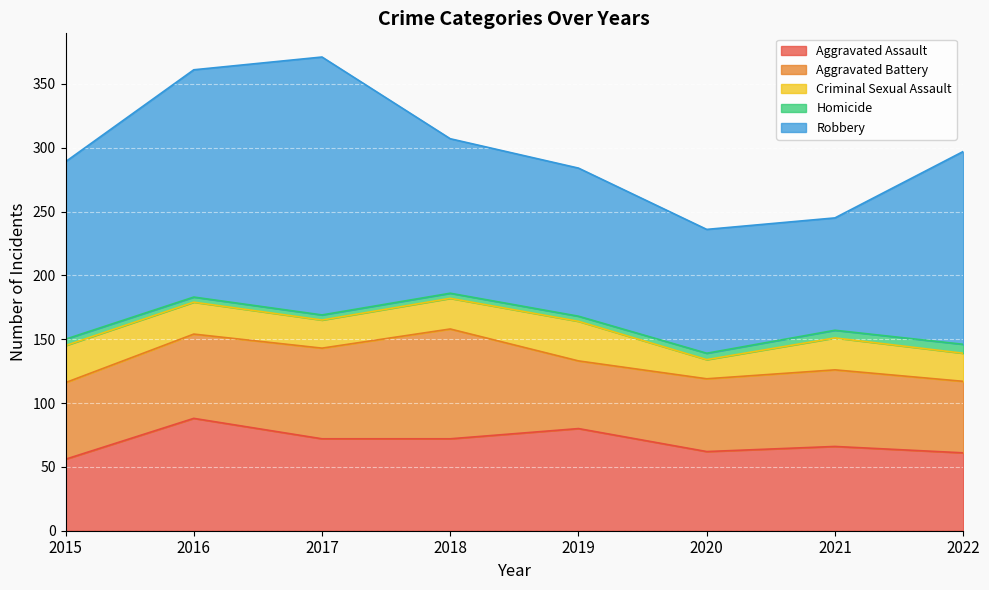

True or false: Aggravated Assault and Robbery intersect in this chart.

False